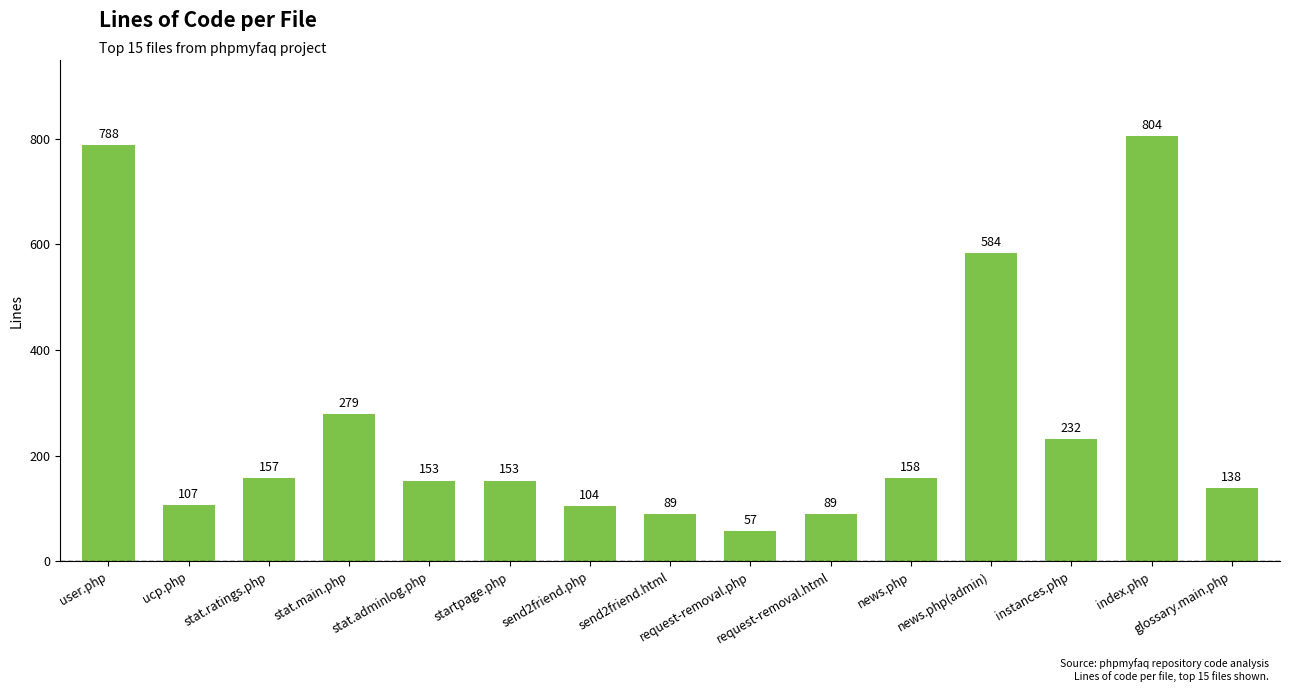

What is the label of the 9th bar from the right?

send2friend.php